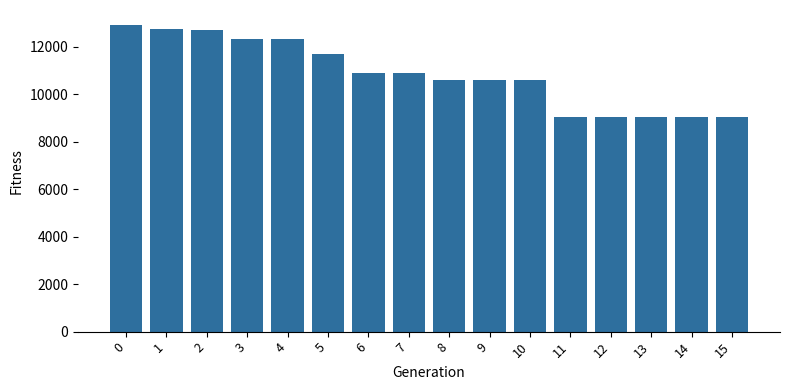

Is it true that the value at 8 is 18918?

False